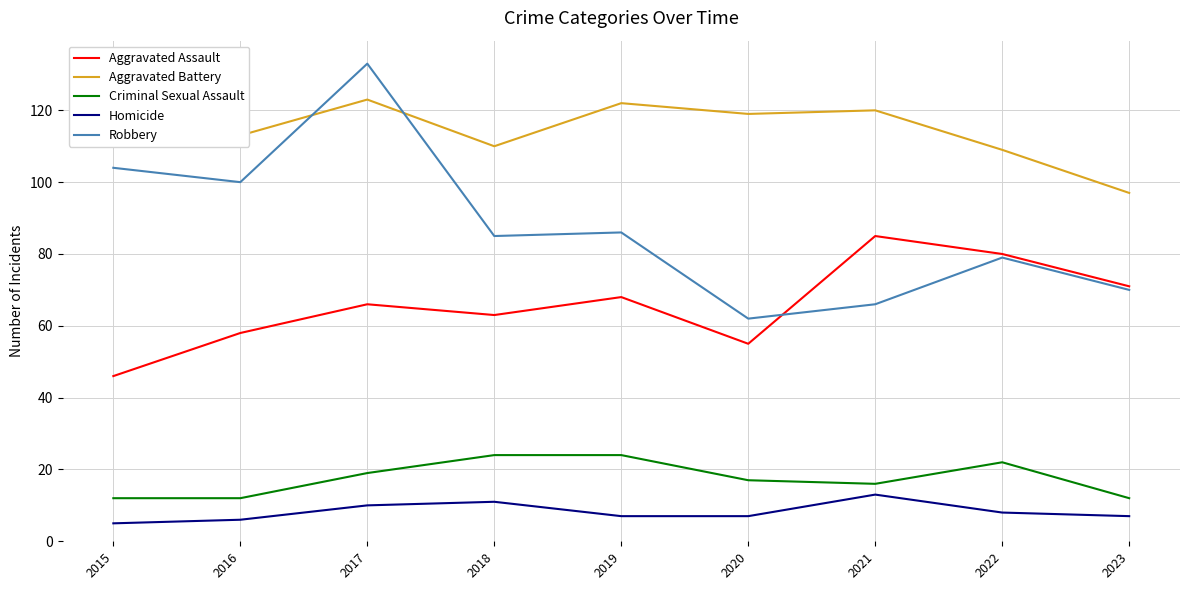

Reading right to left, transcribe all the data shown in this chart.

Aggravated Assault: 71	80	85	55	68	63	66	58	46
Aggravated Battery: 97	109	120	119	122	110	123	113	118
Criminal Sexual Assault: 12	22	16	17	24	24	19	12	12
Homicide: 7	8	13	7	7	11	10	6	5
Robbery: 70	79	66	62	86	85	133	100	104